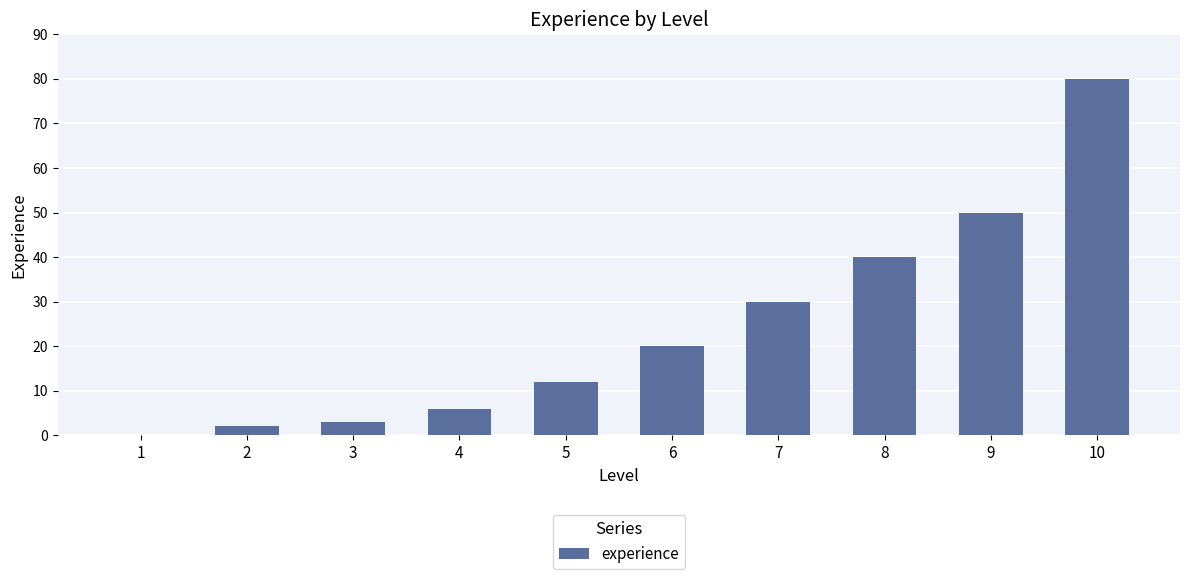

How many distinct data groups are displayed?

1